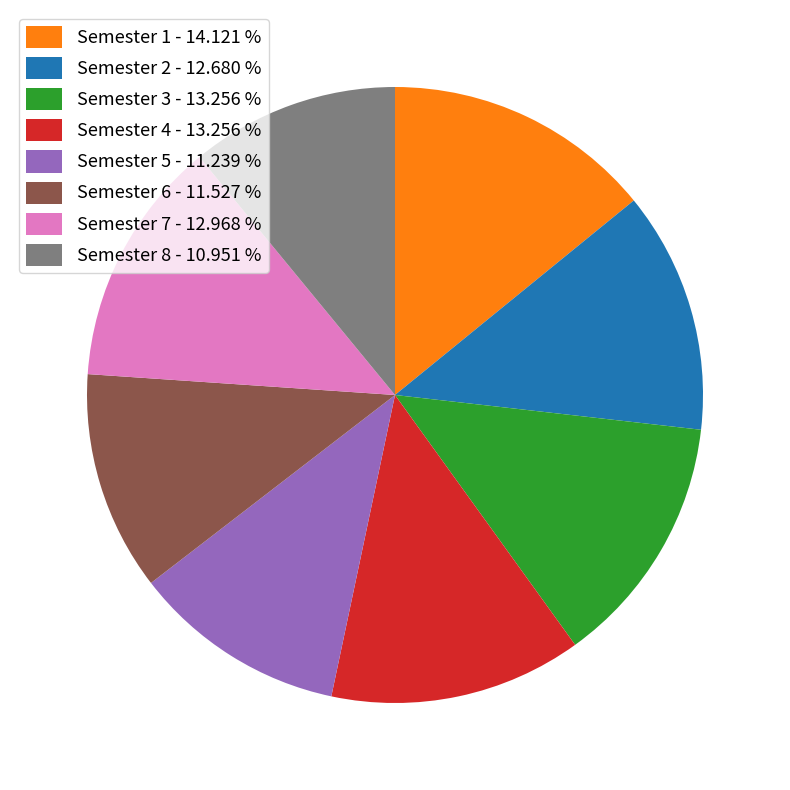

Approximately how many times larger is the value at Semester 2 - 12.680 % compared to Semester 7 - 12.968 %?

1.0